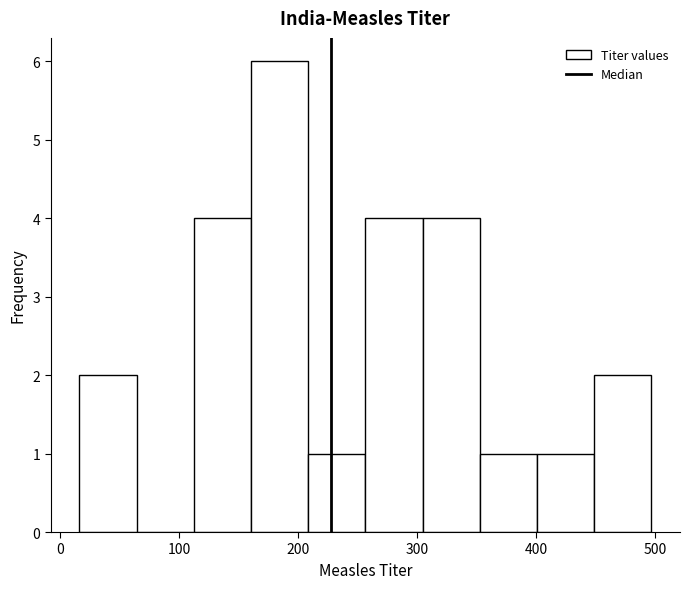

Over which range of the x-axis is the bar tallest?

160 to 210